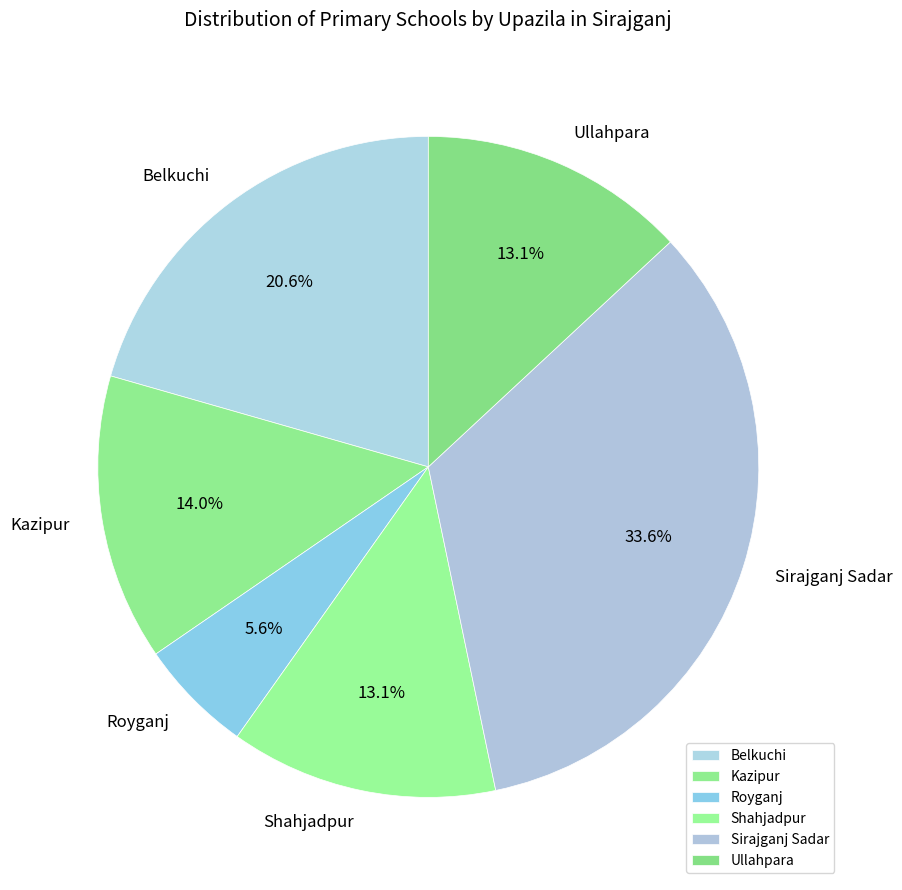

Is it true that Belkuchi is 21% of the pie?

True